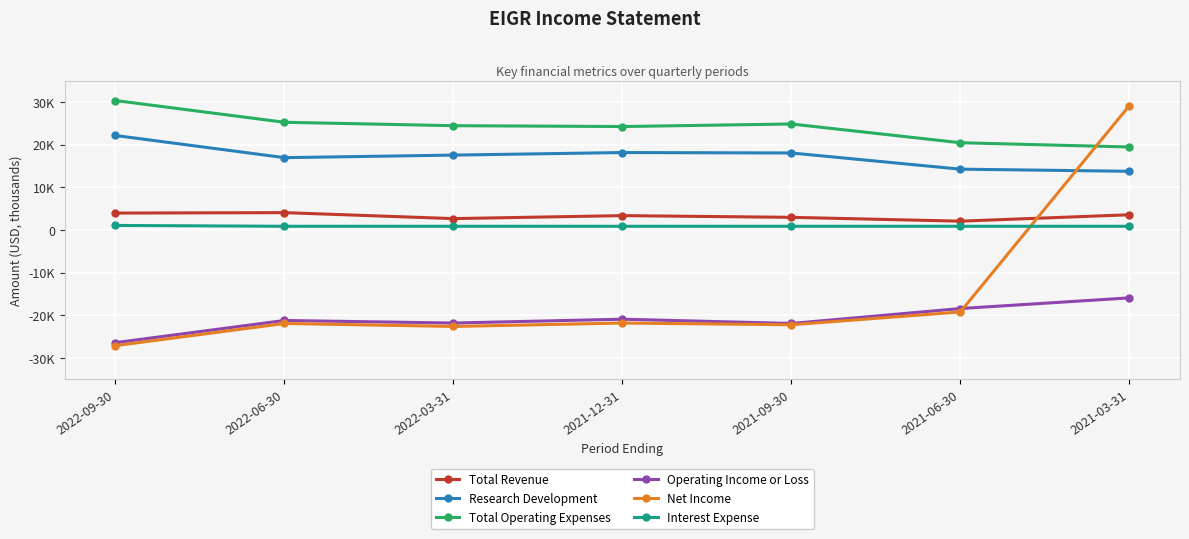

List the labels in order of Operating Income or Loss value, smallest first.

2022-09-30, 2021-09-30, 2022-03-31, 2022-06-30, 2021-12-31, 2021-06-30, 2021-03-31